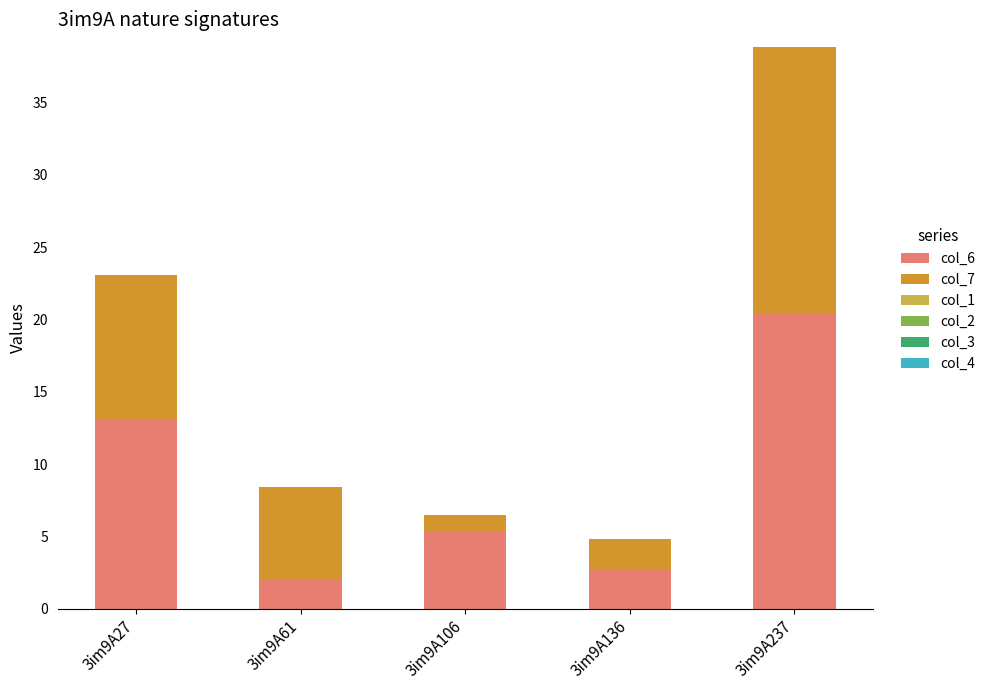

What is the total value across all series at 3im9A237?

38.9